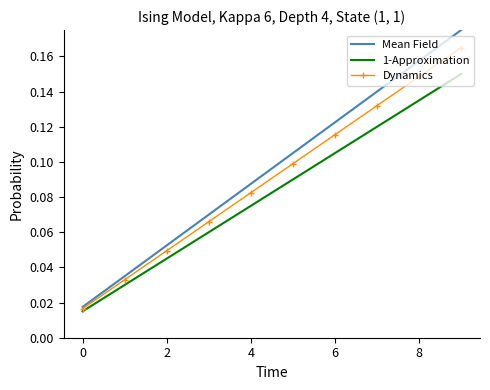

Which series has the largest range (max minus min)?

Mean Field